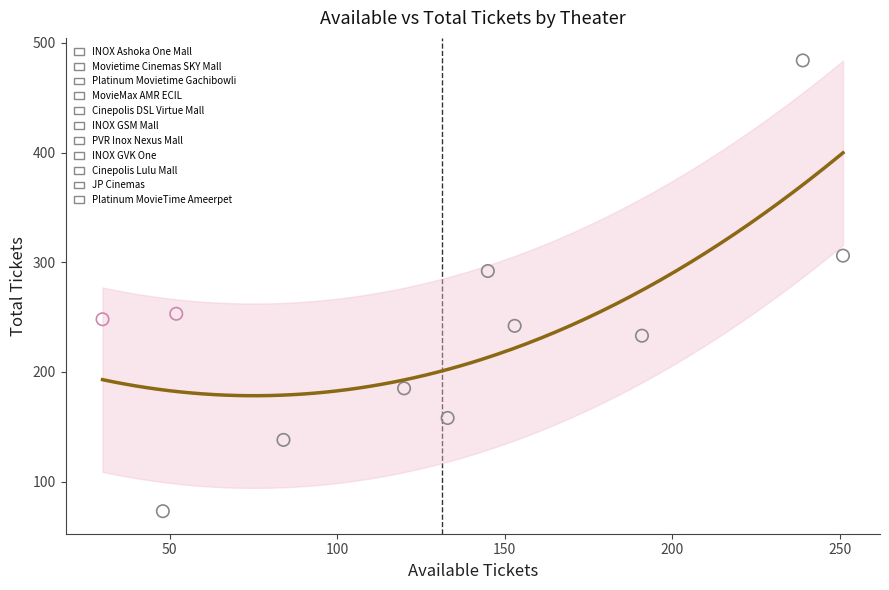

What are all the series names shown in the legend?

INOX Ashoka One Mall, Movietime Cinemas SKY Mall, Platinum Movietime Gachibowli, MovieMax AMR ECIL, Cinepolis DSL Virtue Mall, INOX GSM Mall, PVR Inox Nexus Mall, INOX GVK One, Cinepolis Lulu Mall, JP Cinemas, Platinum MovieTime Ameerpet